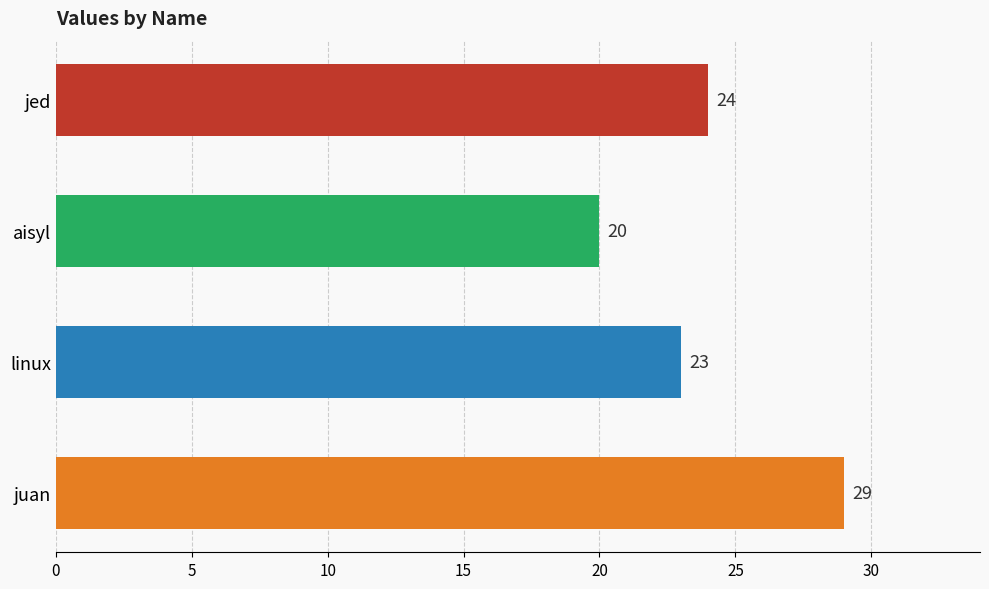

Count the values in the range 23 to 29.

3